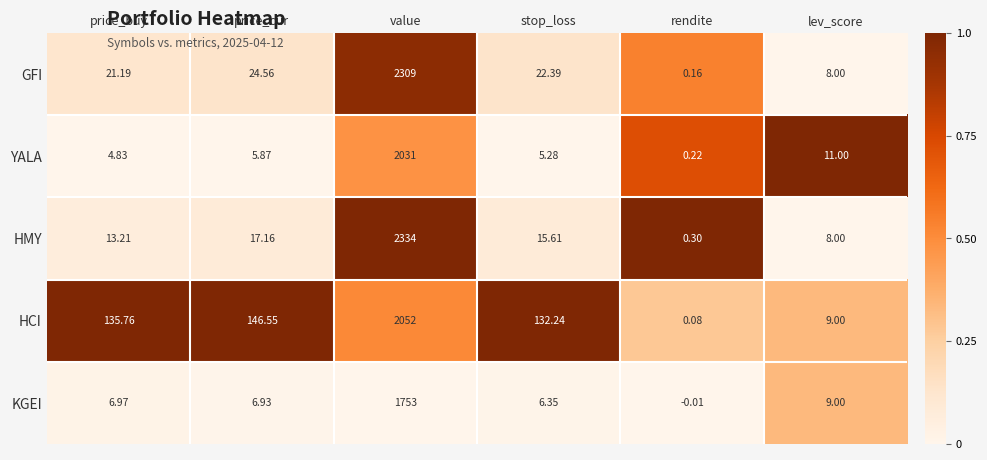

Rank the series at stop_loss from highest to lowest value.

HCI, GFI, HMY, KGEI, YALA